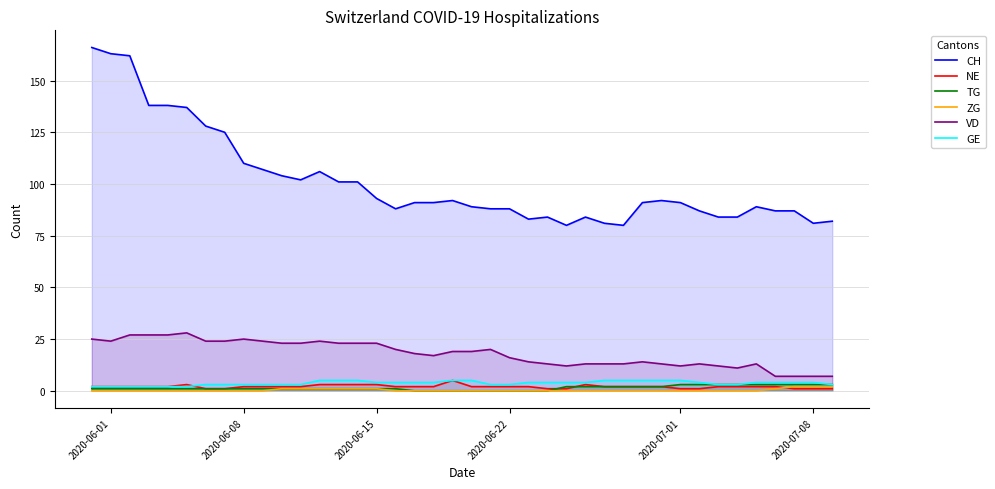

Which series has the largest total across all categories?

CH